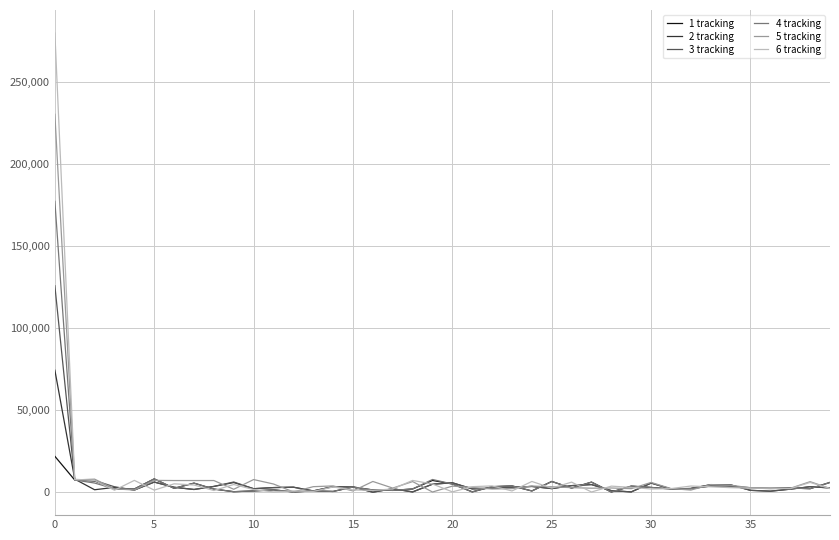

Rank the series by their maximum value, from lowest to highest.

1 tracking, 2 tracking, 3 tracking, 4 tracking, 5 tracking, 6 tracking